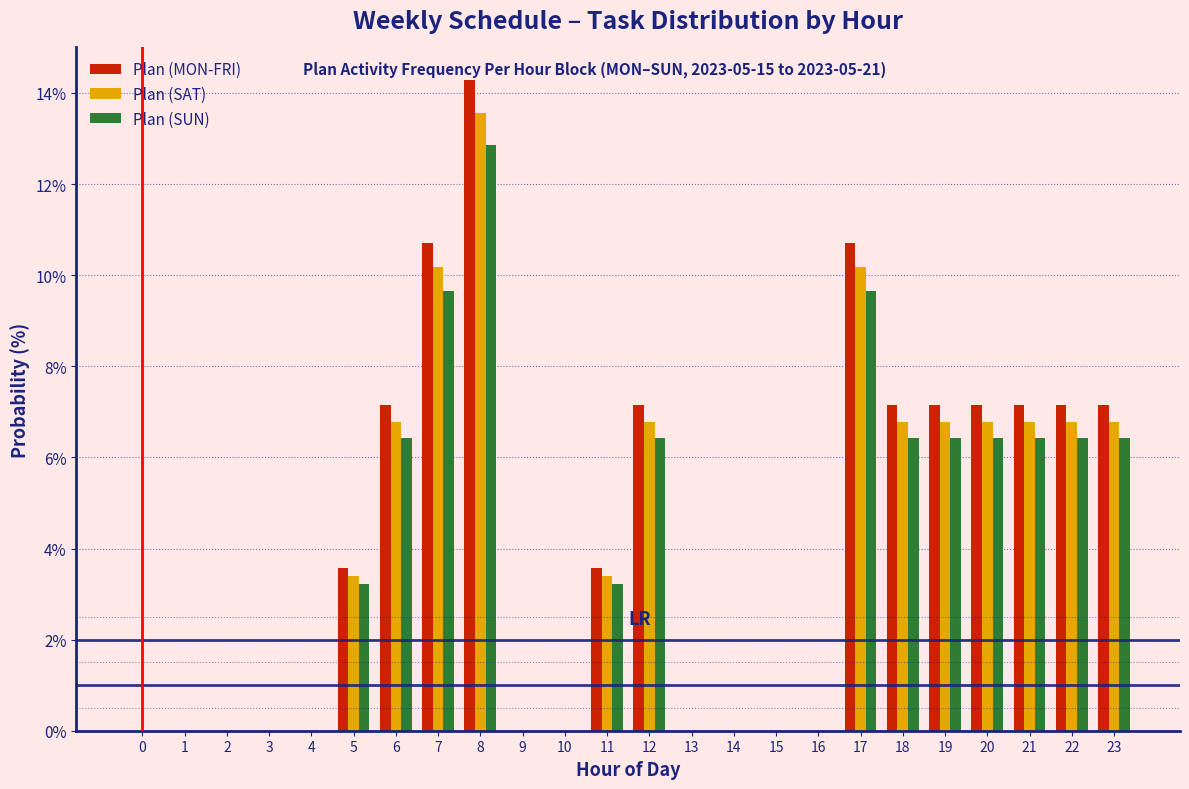

True or false: Plan (SAT) has a value of 10.2 at 7.

True